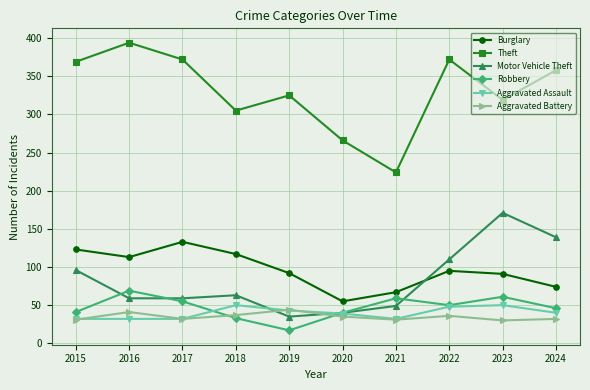

At which label does Burglary first exceed 95?

2015